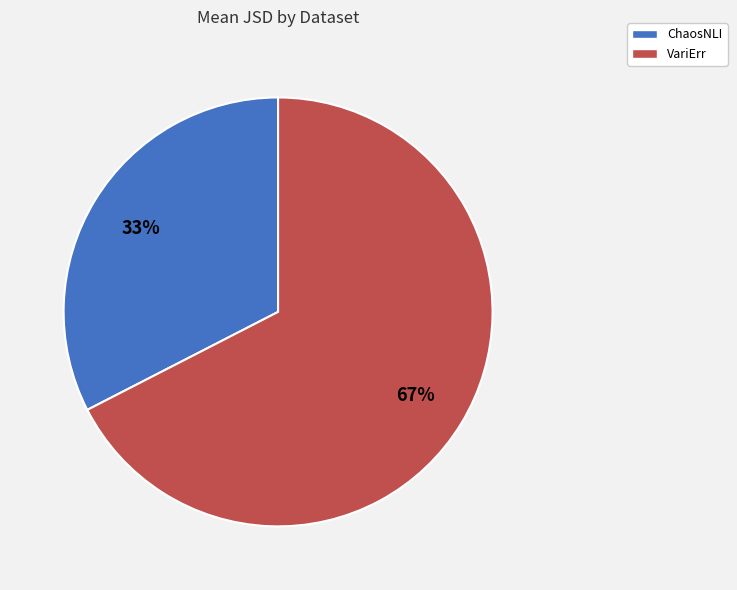

Count the number of slices in the pie.

2